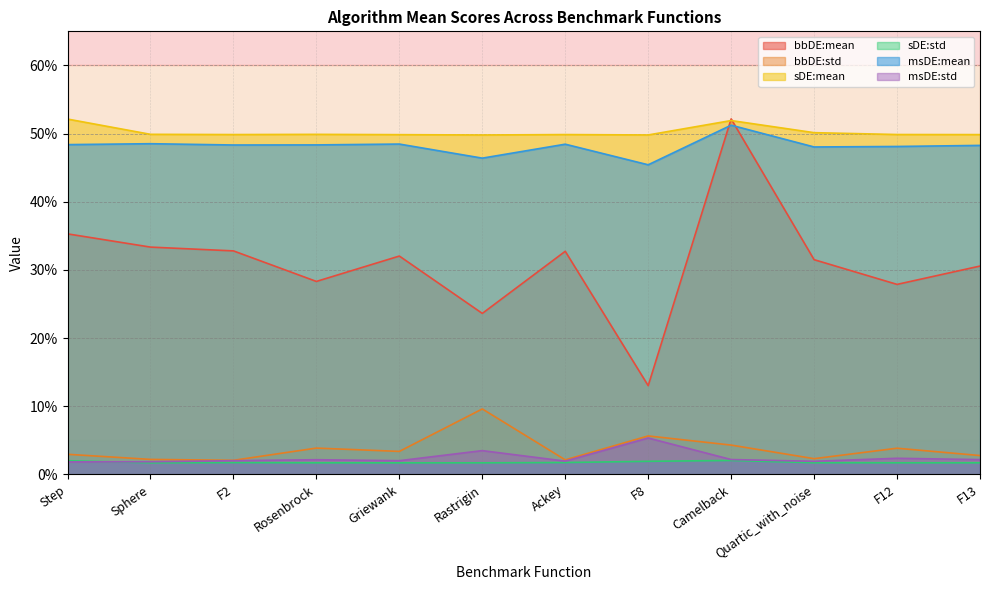

At how many categories does at least one series exceed 0?

12